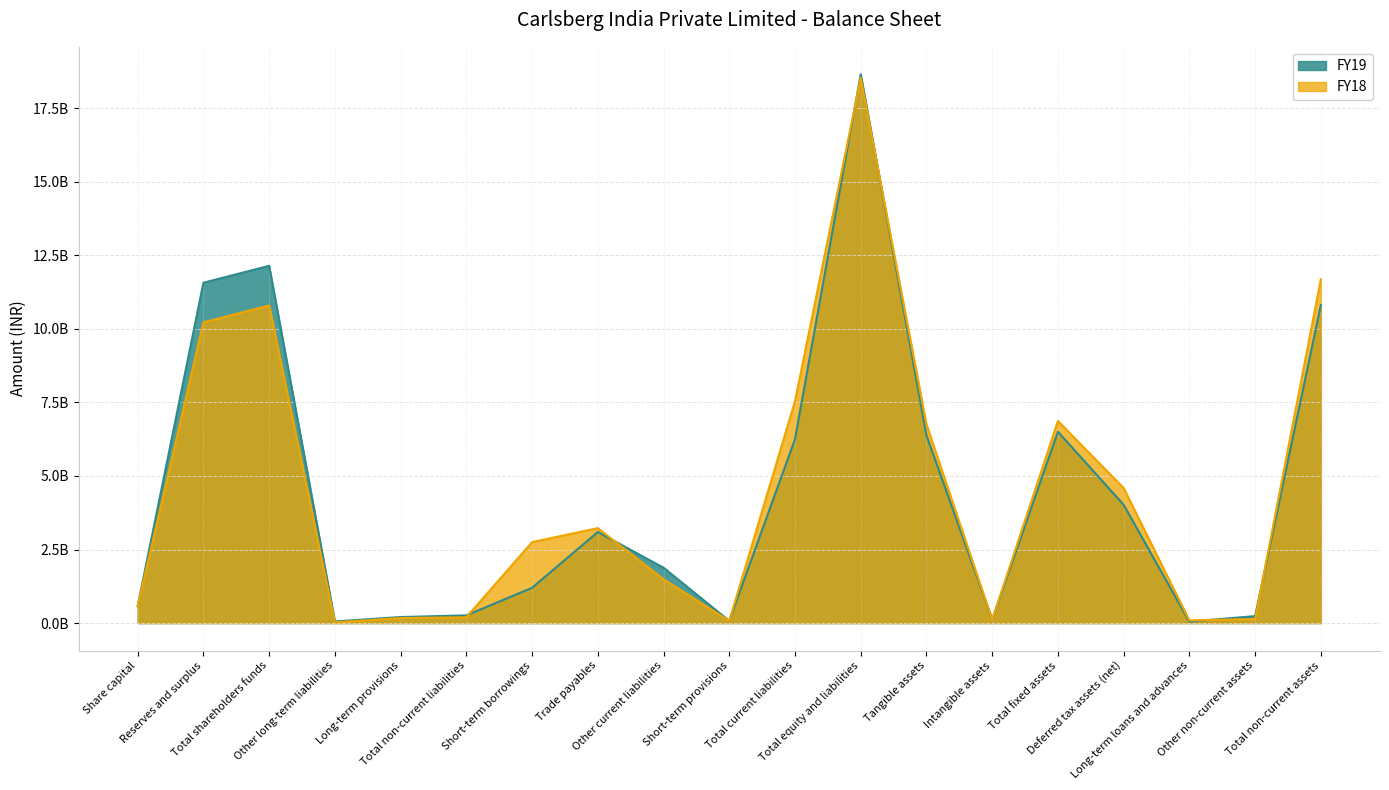

Rank the series by their maximum value, from lowest to highest.

FY18, FY19